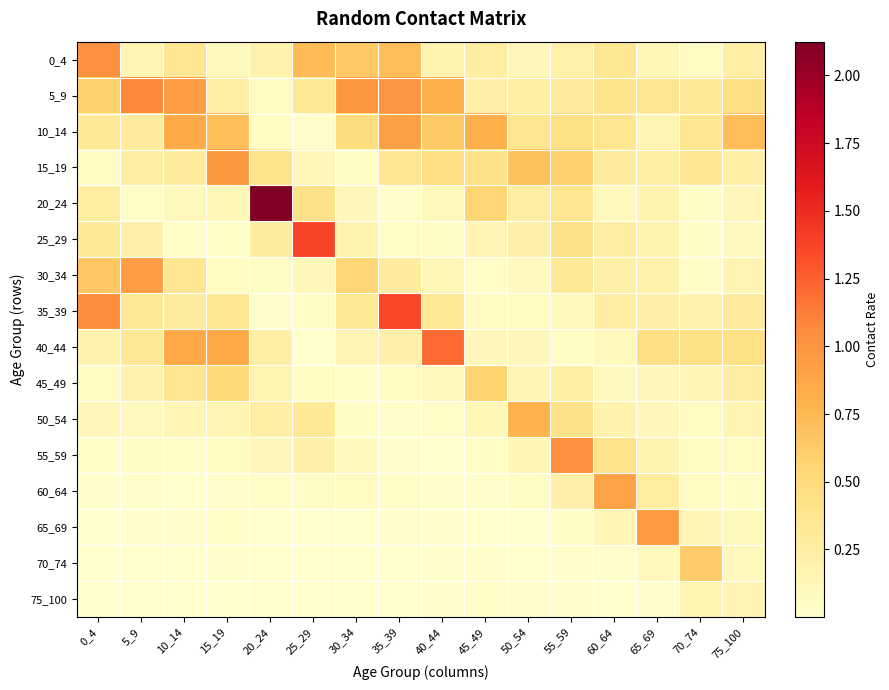

Reading right to left, extract all data points from this chart.

0_4: 75_100=0.2	70_74=0.1	65_69=0.1	60_64=0.3	55_59=0.2	50_54=0.1	45_49=0.3	40_44=0.2	35_39=0.7	30_34=0.6	25_29=0.7	20_24=0.2	15_19=0.1	10_14=0.4	5_9=0.2	0_4=1.0
5_9: 75_100=0.4	70_74=0.3	65_69=0.4	60_64=0.4	55_59=0.3	50_54=0.2	45_49=0.2	40_44=0.8	35_39=1.0	30_34=1.0	25_29=0.3	20_24=0.1	15_19=0.2	10_14=0.9	5_9=1.1	0_4=0.6
10_14: 75_100=0.7	70_74=0.4	65_69=0.2	60_64=0.4	55_59=0.4	50_54=0.4	45_49=0.8	40_44=0.6	35_39=0.9	30_34=0.5	25_29=0.0	20_24=0.1	15_19=0.7	10_14=0.8	5_9=0.3	0_4=0.3
15_19: 75_100=0.2	70_74=0.3	65_69=0.2	60_64=0.3	55_59=0.6	50_54=0.7	45_49=0.4	40_44=0.5	35_39=0.4	30_34=0.0	25_29=0.1	20_24=0.4	15_19=1.0	10_14=0.3	5_9=0.3	0_4=0.1
20_24: 75_100=0.1	70_74=0.0	65_69=0.2	60_64=0.1	55_59=0.4	50_54=0.3	45_49=0.5	40_44=0.1	35_39=0.0	30_34=0.1	25_29=0.4	20_24=2.1	15_19=0.1	10_14=0.1	5_9=0.0	0_4=0.3
25_29: 75_100=0.1	70_74=0.0	65_69=0.2	60_64=0.3	55_59=0.4	50_54=0.2	45_49=0.2	40_44=0.0	35_39=0.0	30_34=0.2	25_29=1.4	20_24=0.3	15_19=0.0	10_14=0.0	5_9=0.2	0_4=0.3
30_34: 75_100=0.2	70_74=0.0	65_69=0.2	60_64=0.2	55_59=0.3	50_54=0.1	45_49=0.0	40_44=0.1	35_39=0.3	30_34=0.5	25_29=0.1	20_24=0.0	15_19=0.1	10_14=0.4	5_9=0.9	0_4=0.7
35_39: 75_100=0.3	70_74=0.2	65_69=0.2	60_64=0.3	55_59=0.1	50_54=0.1	45_49=0.1	40_44=0.3	35_39=1.4	30_34=0.3	25_29=0.0	20_24=0.0	15_19=0.4	10_14=0.3	5_9=0.3	0_4=1.0
40_44: 75_100=0.4	70_74=0.4	65_69=0.4	60_64=0.1	55_59=0.0	50_54=0.1	45_49=0.1	40_44=1.2	35_39=0.2	30_34=0.2	25_29=0.0	20_24=0.2	15_19=0.9	10_14=0.9	5_9=0.3	0_4=0.2
45_49: 75_100=0.3	70_74=0.1	65_69=0.1	60_64=0.1	55_59=0.3	50_54=0.1	45_49=0.6	40_44=0.1	35_39=0.1	30_34=0.0	25_29=0.1	20_24=0.2	15_19=0.5	10_14=0.4	5_9=0.2	0_4=0.1
50_54: 75_100=0.2	70_74=0.1	65_69=0.1	60_64=0.2	55_59=0.4	50_54=0.8	45_49=0.1	40_44=0.0	35_39=0.0	30_34=0.0	25_29=0.3	20_24=0.2	15_19=0.2	10_14=0.1	5_9=0.1	0_4=0.1
55_59: 75_100=0.1	70_74=0.1	65_69=0.2	60_64=0.4	55_59=1.0	50_54=0.1	45_49=0.0	40_44=0.0	35_39=0.0	30_34=0.1	25_29=0.2	20_24=0.1	15_19=0.1	10_14=0.0	5_9=0.0	0_4=0.0
60_64: 75_100=0.0	70_74=0.1	65_69=0.3	60_64=0.9	55_59=0.2	50_54=0.0	45_49=0.0	40_44=0.0	35_39=0.0	30_34=0.1	25_29=0.1	20_24=0.0	15_19=0.0	10_14=0.0	5_9=0.0	0_4=0.0
65_69: 75_100=0.1	70_74=0.1	65_69=1.0	60_64=0.1	55_59=0.0	50_54=0.0	45_49=0.0	40_44=0.0	35_39=0.0	30_34=0.0	25_29=0.0	20_24=0.0	15_19=0.0	10_14=0.0	5_9=0.0	0_4=0.0
70_74: 75_100=0.1	70_74=0.6	65_69=0.1	60_64=0.0	55_59=0.0	50_54=0.0	45_49=0.0	40_44=0.0	35_39=0.0	30_34=0.0	25_29=0.0	20_24=0.0	15_19=0.0	10_14=0.0	5_9=0.0	0_4=0.0
75_100: 75_100=0.2	70_74=0.2	65_69=0.0	60_64=0.0	55_59=0.0	50_54=0.0	45_49=0.0	40_44=0.0	35_39=0.0	30_34=0.0	25_29=0.0	20_24=0.0	15_19=0.0	10_14=0.0	5_9=0.0	0_4=0.0